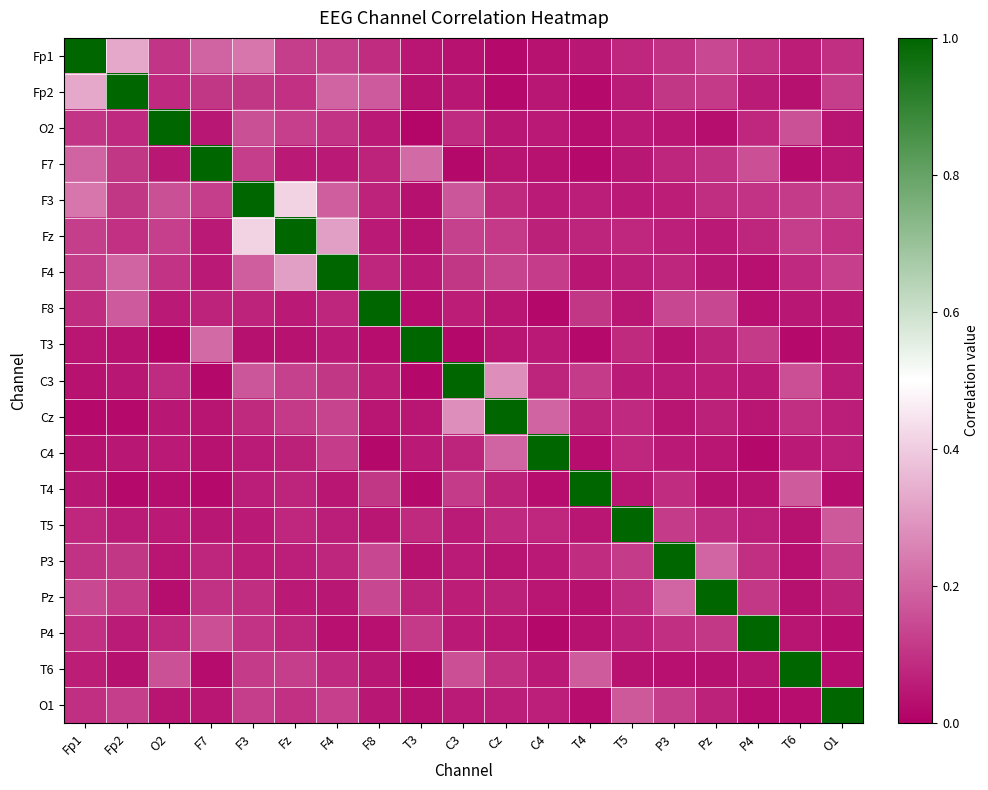

Reading right to left, extract all data points from this chart.

Fp1: O1=0.1	T6=0.1	P4=0.1	Pz=0.1	P3=0.1	T5=0.1	T4=0.0	C4=0.0	Cz=0.0	C3=0.0	T3=0.0	F8=0.1	F4=0.1	Fz=0.1	F3=0.2	F7=0.2	O2=0.1	Fp2=0.3	Fp1=1.0
Fp2: O1=0.1	T6=0.0	P4=0.1	Pz=0.1	P3=0.1	T5=0.1	T4=0.0	C4=0.0	Cz=0.0	C3=0.0	T3=0.0	F8=0.2	F4=0.2	Fz=0.1	F3=0.1	F7=0.1	O2=0.1	Fp2=1.0	Fp1=0.3
O2: O1=0.0	T6=0.2	P4=0.1	Pz=0.0	P3=0.0	T5=0.1	T4=0.0	C4=0.1	Cz=0.0	C3=0.1	T3=0.0	F8=0.1	F4=0.1	Fz=0.1	F3=0.2	F7=0.0	O2=1.0	Fp2=0.1	Fp1=0.1
F7: O1=0.0	T6=0.0	P4=0.2	Pz=0.1	P3=0.1	T5=0.0	T4=0.0	C4=0.0	Cz=0.0	C3=0.0	T3=0.2	F8=0.1	F4=0.1	Fz=0.1	F3=0.1	F7=1.0	O2=0.0	Fp2=0.1	Fp1=0.2
F3: O1=0.1	T6=0.1	P4=0.1	Pz=0.1	P3=0.1	T5=0.1	T4=0.1	C4=0.1	Cz=0.1	C3=0.2	T3=0.0	F8=0.1	F4=0.2	Fz=0.4	F3=1.0	F7=0.1	O2=0.2	Fp2=0.1	Fp1=0.2
Fz: O1=0.1	T6=0.1	P4=0.1	Pz=0.1	P3=0.1	T5=0.1	T4=0.1	C4=0.1	Cz=0.1	C3=0.1	T3=0.0	F8=0.1	F4=0.3	Fz=1.0	F3=0.4	F7=0.1	O2=0.1	Fp2=0.1	Fp1=0.1
F4: O1=0.1	T6=0.1	P4=0.0	Pz=0.0	P3=0.1	T5=0.1	T4=0.0	C4=0.1	Cz=0.1	C3=0.1	T3=0.1	F8=0.1	F4=1.0	Fz=0.3	F3=0.2	F7=0.1	O2=0.1	Fp2=0.2	Fp1=0.1
F8: O1=0.0	T6=0.0	P4=0.0	Pz=0.1	P3=0.1	T5=0.0	T4=0.1	C4=0.0	Cz=0.0	C3=0.1	T3=0.0	F8=1.0	F4=0.1	Fz=0.1	F3=0.1	F7=0.1	O2=0.1	Fp2=0.2	Fp1=0.1
T3: O1=0.0	T6=0.0	P4=0.1	Pz=0.1	P3=0.0	T5=0.1	T4=0.0	C4=0.1	Cz=0.0	C3=0.0	T3=1.0	F8=0.0	F4=0.1	Fz=0.0	F3=0.0	F7=0.2	O2=0.0	Fp2=0.0	Fp1=0.0
C3: O1=0.1	T6=0.2	P4=0.1	Pz=0.1	P3=0.1	T5=0.1	T4=0.1	C4=0.1	Cz=0.3	C3=1.0	T3=0.0	F8=0.1	F4=0.1	Fz=0.1	F3=0.2	F7=0.0	O2=0.1	Fp2=0.0	Fp1=0.0
Cz: O1=0.1	T6=0.1	P4=0.0	Pz=0.1	P3=0.0	T5=0.1	T4=0.1	C4=0.2	Cz=1.0	C3=0.3	T3=0.0	F8=0.0	F4=0.1	Fz=0.1	F3=0.1	F7=0.0	O2=0.0	Fp2=0.0	Fp1=0.0
C4: O1=0.1	T6=0.1	P4=0.0	Pz=0.0	P3=0.1	T5=0.1	T4=0.0	C4=1.0	Cz=0.2	C3=0.1	T3=0.1	F8=0.0	F4=0.1	Fz=0.1	F3=0.1	F7=0.0	O2=0.1	Fp2=0.0	Fp1=0.0
T4: O1=0.0	T6=0.2	P4=0.0	Pz=0.0	P3=0.1	T5=0.0	T4=1.0	C4=0.0	Cz=0.1	C3=0.1	T3=0.0	F8=0.1	F4=0.0	Fz=0.1	F3=0.1	F7=0.0	O2=0.0	Fp2=0.0	Fp1=0.0
T5: O1=0.2	T6=0.0	P4=0.1	Pz=0.1	P3=0.1	T5=1.0	T4=0.0	C4=0.1	Cz=0.1	C3=0.1	T3=0.1	F8=0.0	F4=0.1	Fz=0.1	F3=0.1	F7=0.0	O2=0.1	Fp2=0.1	Fp1=0.1
P3: O1=0.1	T6=0.0	P4=0.1	Pz=0.2	P3=1.0	T5=0.1	T4=0.1	C4=0.1	Cz=0.0	C3=0.1	T3=0.0	F8=0.1	F4=0.1	Fz=0.1	F3=0.1	F7=0.1	O2=0.0	Fp2=0.1	Fp1=0.1
Pz: O1=0.1	T6=0.0	P4=0.1	Pz=1.0	P3=0.2	T5=0.1	T4=0.0	C4=0.0	Cz=0.1	C3=0.1	T3=0.1	F8=0.1	F4=0.0	Fz=0.1	F3=0.1	F7=0.1	O2=0.0	Fp2=0.1	Fp1=0.1
P4: O1=0.0	T6=0.0	P4=1.0	Pz=0.1	P3=0.1	T5=0.1	T4=0.0	C4=0.0	Cz=0.0	C3=0.1	T3=0.1	F8=0.0	F4=0.0	Fz=0.1	F3=0.1	F7=0.2	O2=0.1	Fp2=0.1	Fp1=0.1
T6: O1=0.0	T6=1.0	P4=0.0	Pz=0.0	P3=0.0	T5=0.0	T4=0.2	C4=0.1	Cz=0.1	C3=0.2	T3=0.0	F8=0.0	F4=0.1	Fz=0.1	F3=0.1	F7=0.0	O2=0.2	Fp2=0.0	Fp1=0.1
O1: O1=1.0	T6=0.0	P4=0.0	Pz=0.1	P3=0.1	T5=0.2	T4=0.0	C4=0.1	Cz=0.1	C3=0.1	T3=0.0	F8=0.0	F4=0.1	Fz=0.1	F3=0.1	F7=0.0	O2=0.0	Fp2=0.1	Fp1=0.1